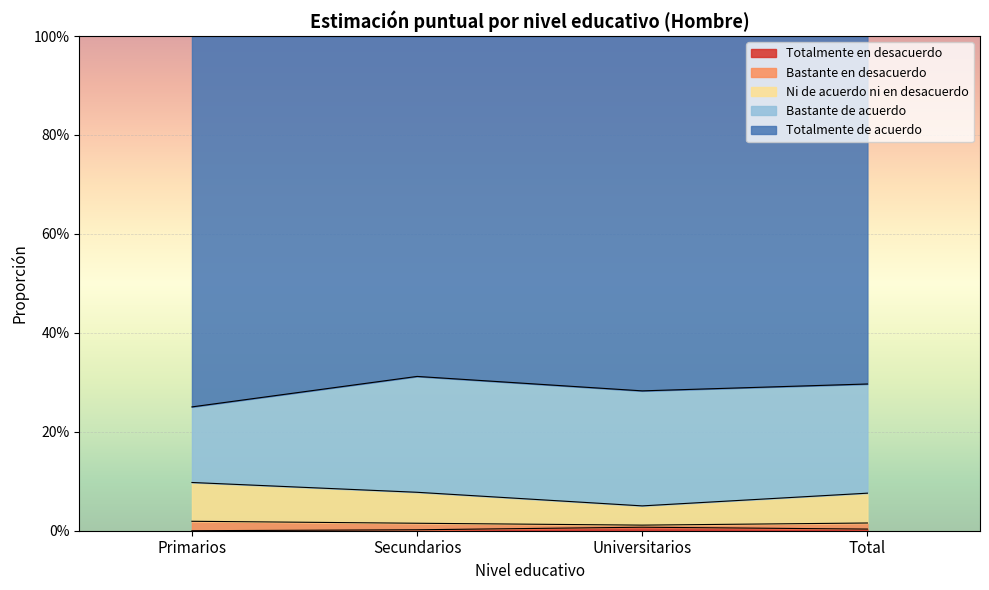

Which category has the lowest value in the Totalmente en desacuerdo series?

Primarios